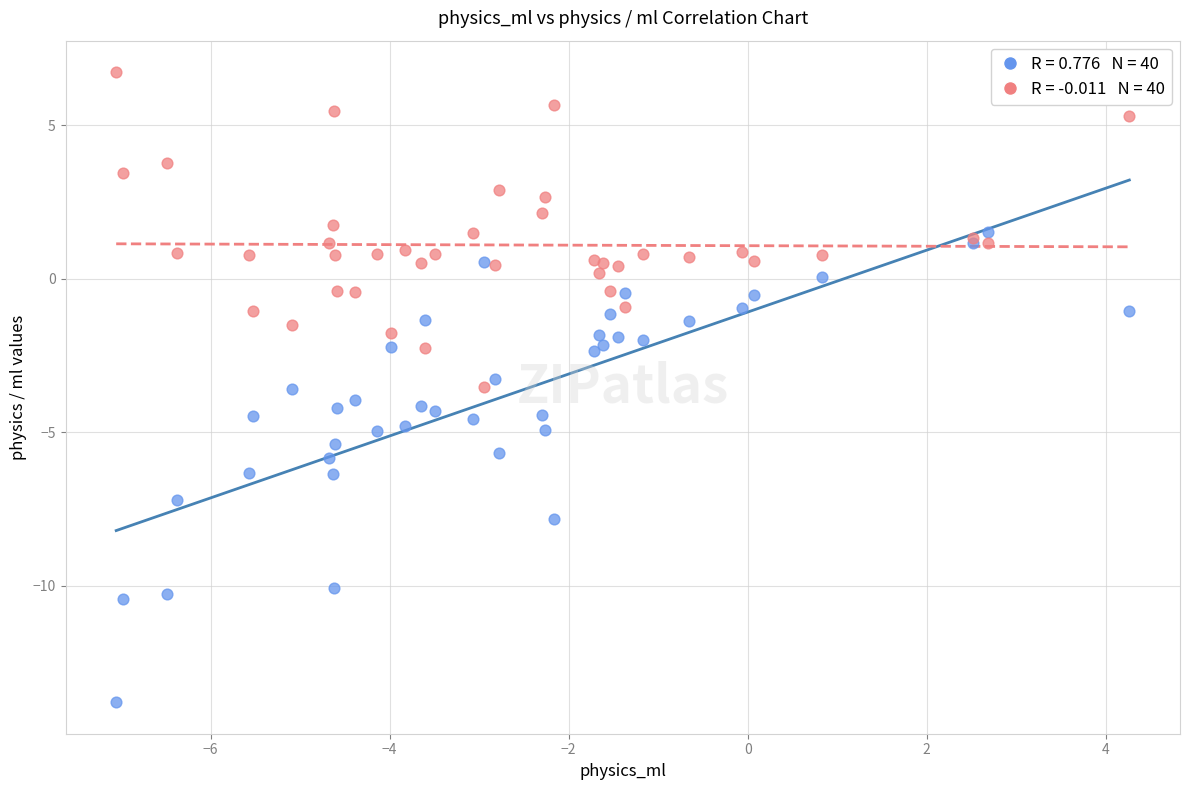

Across all series, what Y value is closest to -3?

-3.3